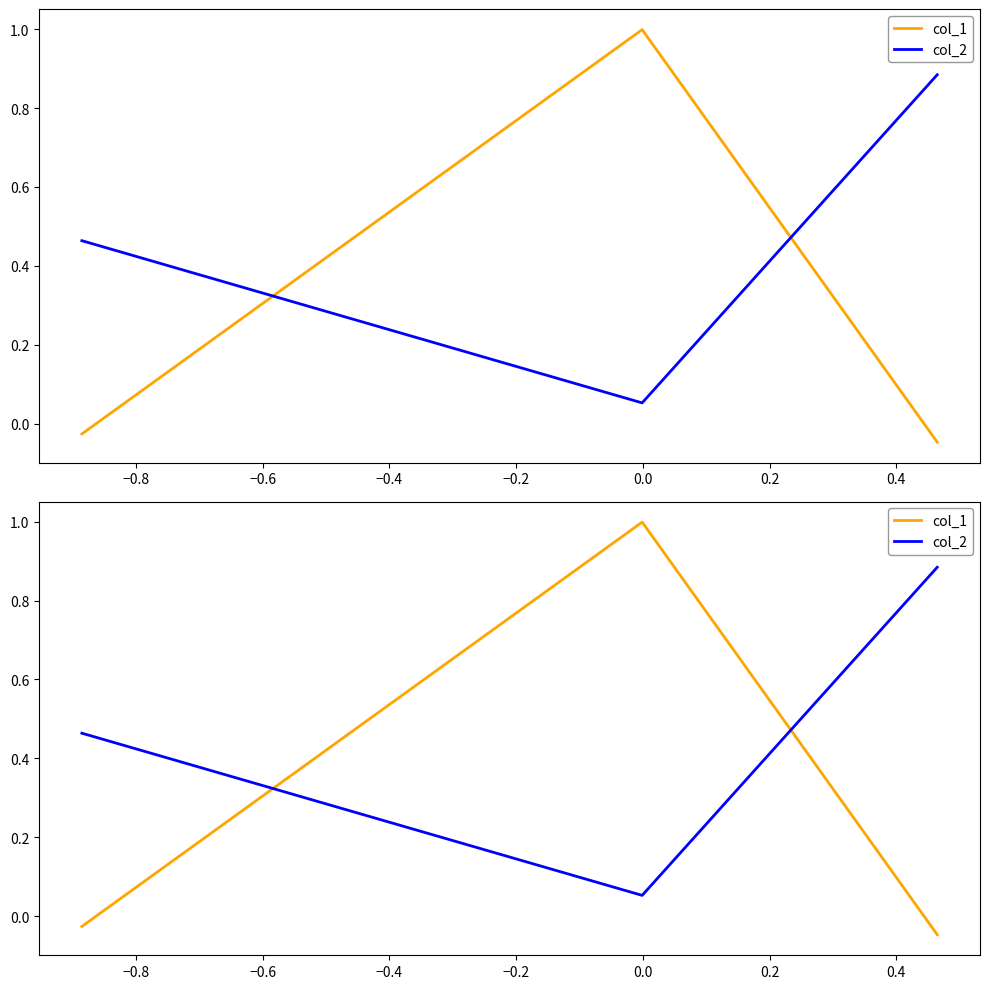

What is the average value of the col_1 series?

0.3